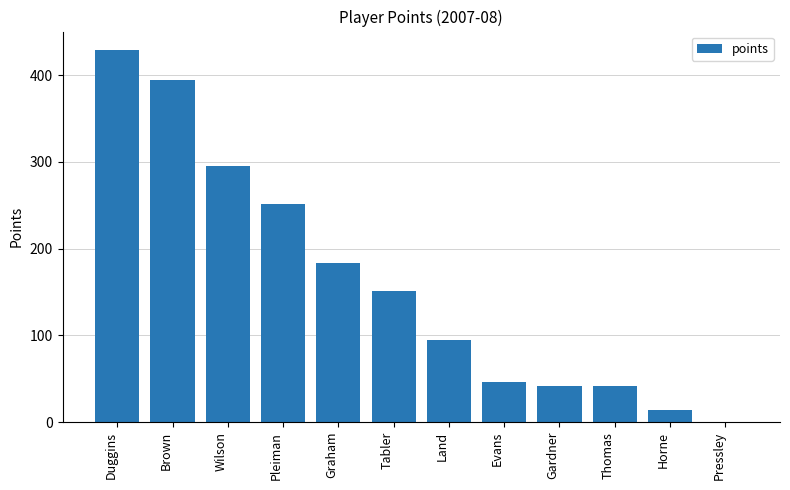

What is the difference between the values at Evans and Wilson?

249